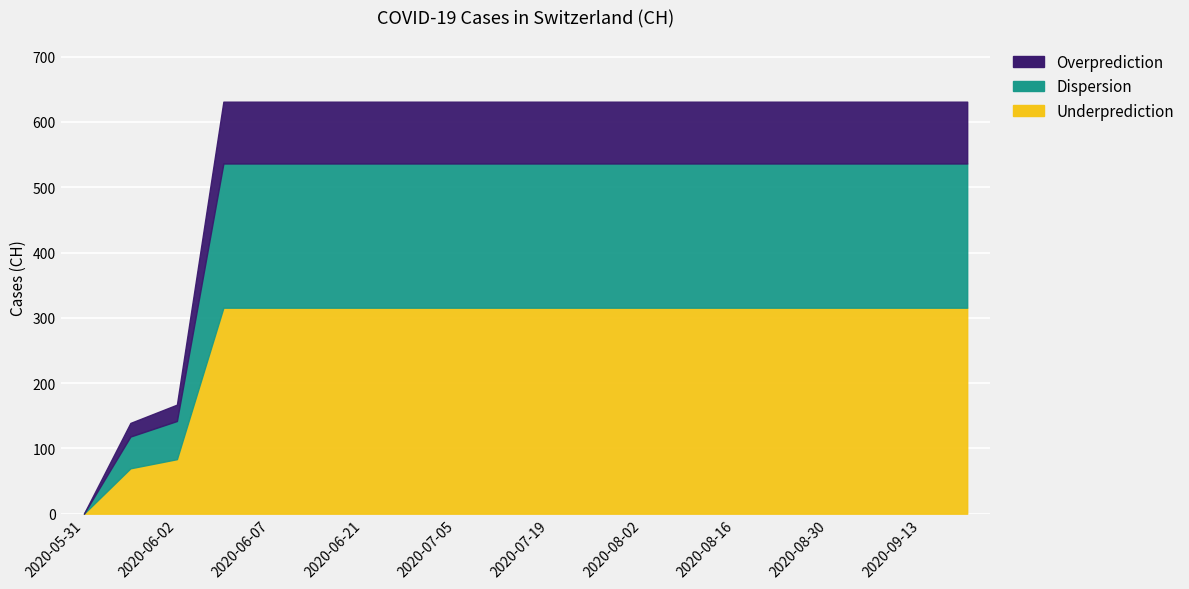

Which category has the highest value across all series?

2020-06-03